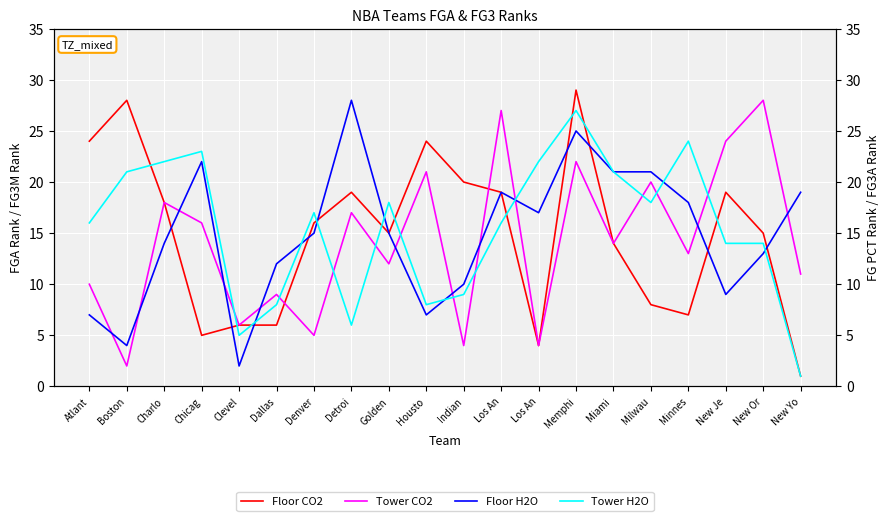

At which category does Tower CO2 reach its first local valley?

Boston